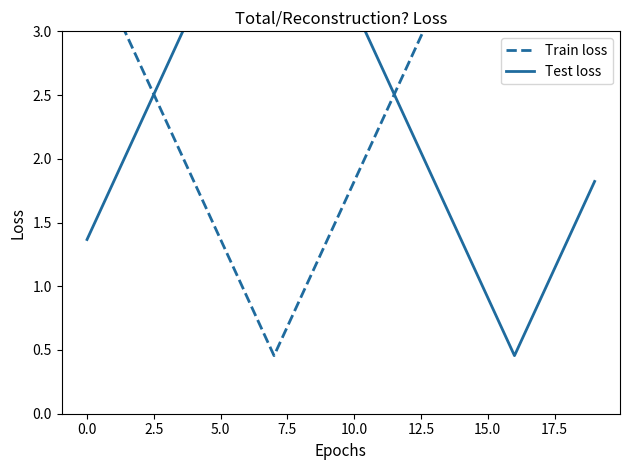

Reading left to right, transcribe all the data shown in this chart.

Train loss: 3.6	3.2	2.7	2.3	1.8	1.4	0.9	0.5	0.9	1.4	1.8	2.3	2.7	3.2	3.6	4.1	4.6	4.1	3.6	3.2
Test loss: 1.4	1.8	2.3	2.7	3.2	3.6	4.1	4.6	4.1	3.6	3.2	2.7	2.3	1.8	1.4	0.9	0.5	0.9	1.4	1.8